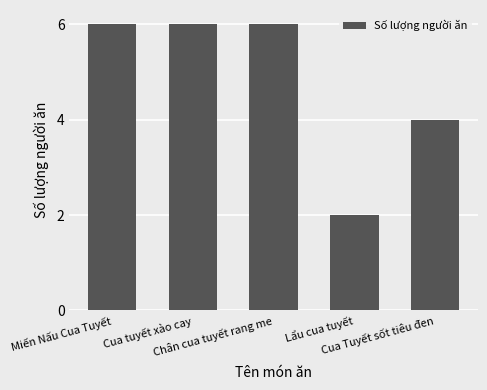

What is the ratio of the value at Chân cua tuyết rang me to the value at Miến Nấu Cua Tuyết?

1.0